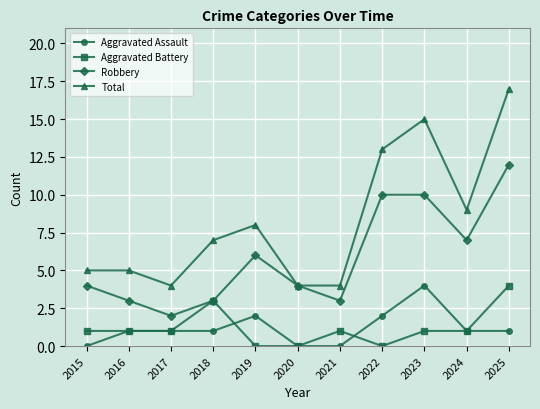

What is the difference between the highest and lowest values at 2019?

8